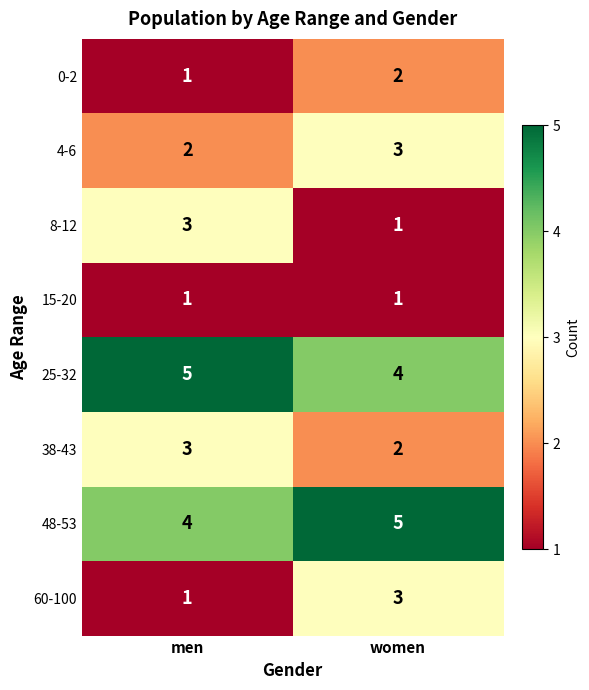

What is the maximum value shown in the chart?

5